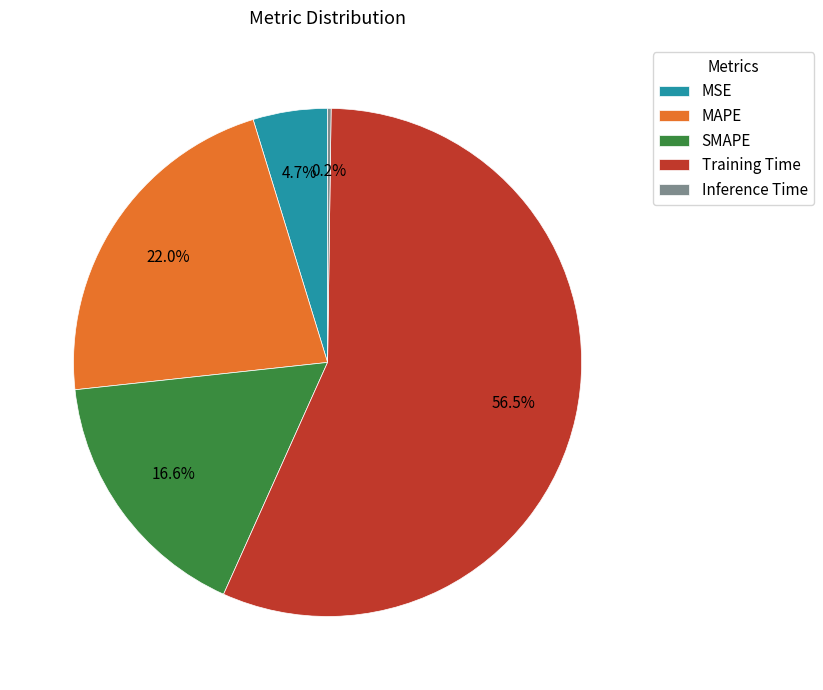

What percentage is NOT represented by MSE?

95.3%